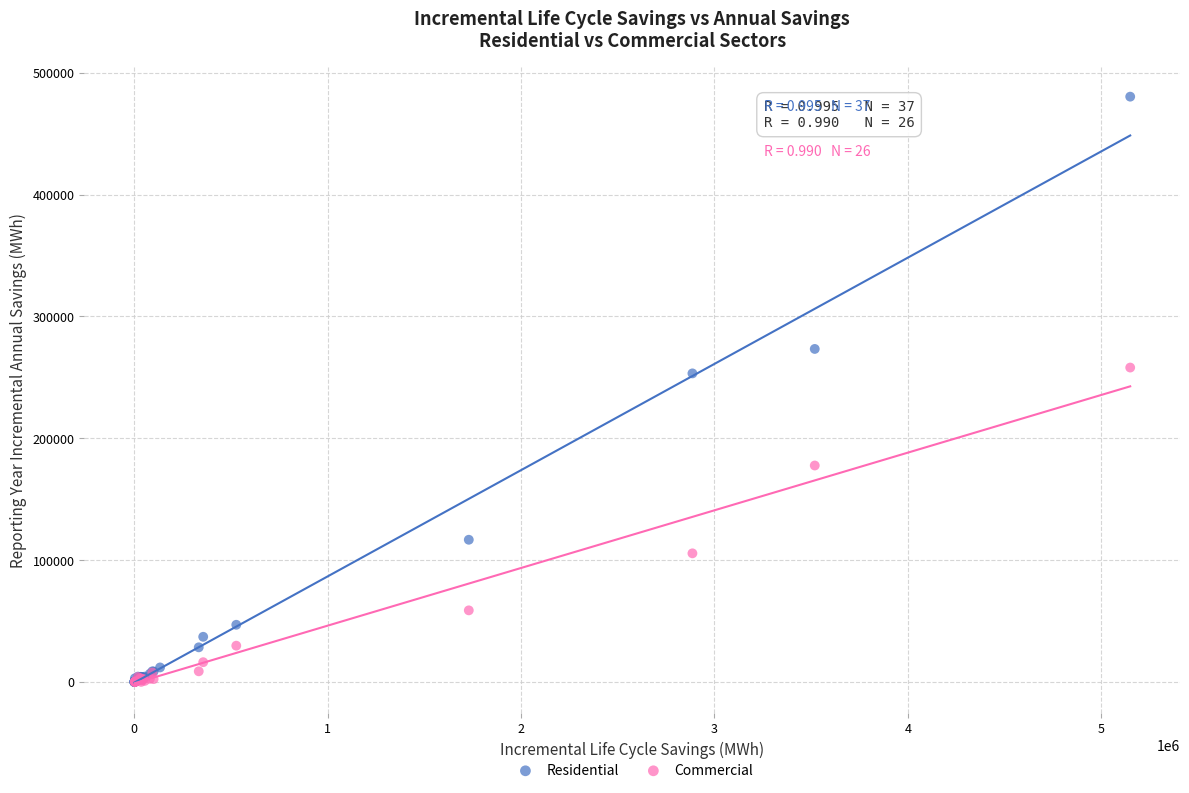

Which series has the largest Y range (max minus min)?

Residential